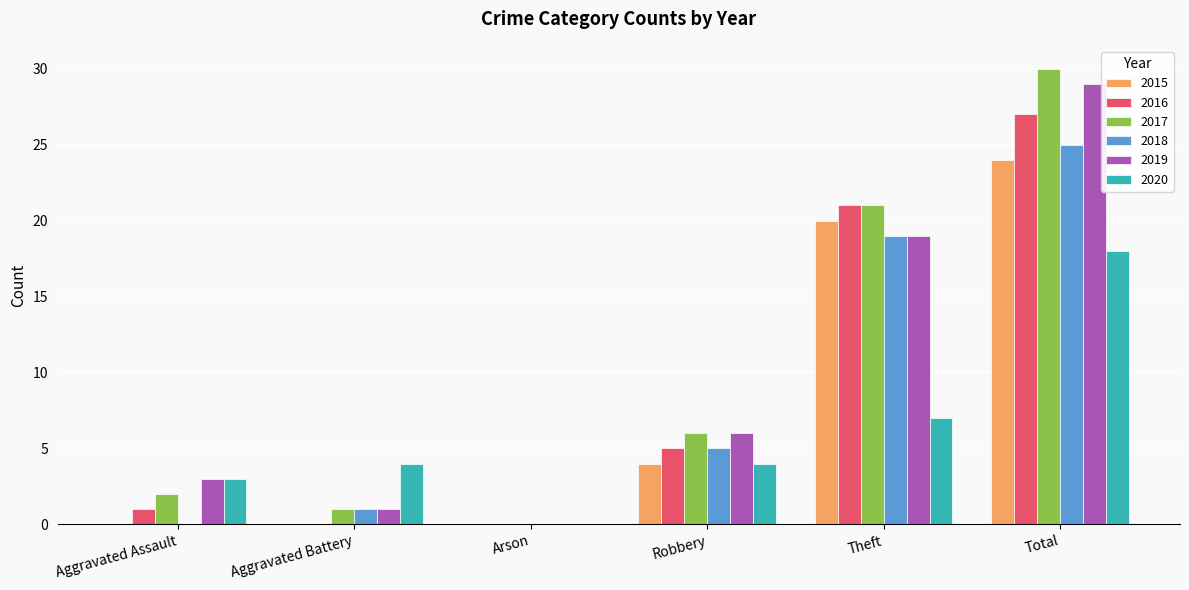

Reading left to right, what are all the values shown in this chart?

2015: 0	0	0	4	20	24
2016: 1	0	0	5	21	27
2017: 2	1	0	6	21	30
2018: 0	1	0	5	19	25
2019: 3	1	0	6	19	29
2020: 3	4	0	4	7	18